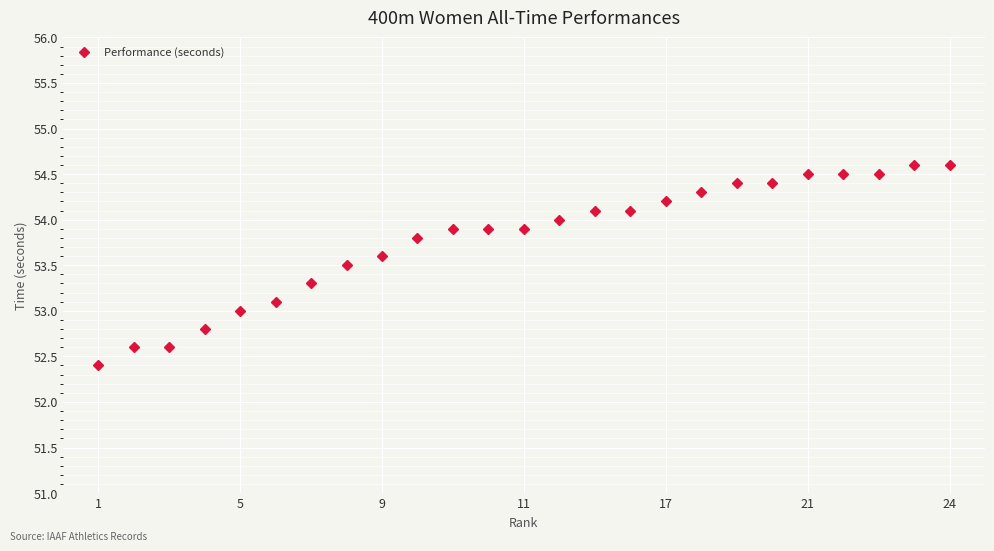

What is the value of the 7th point from the left?

53.3